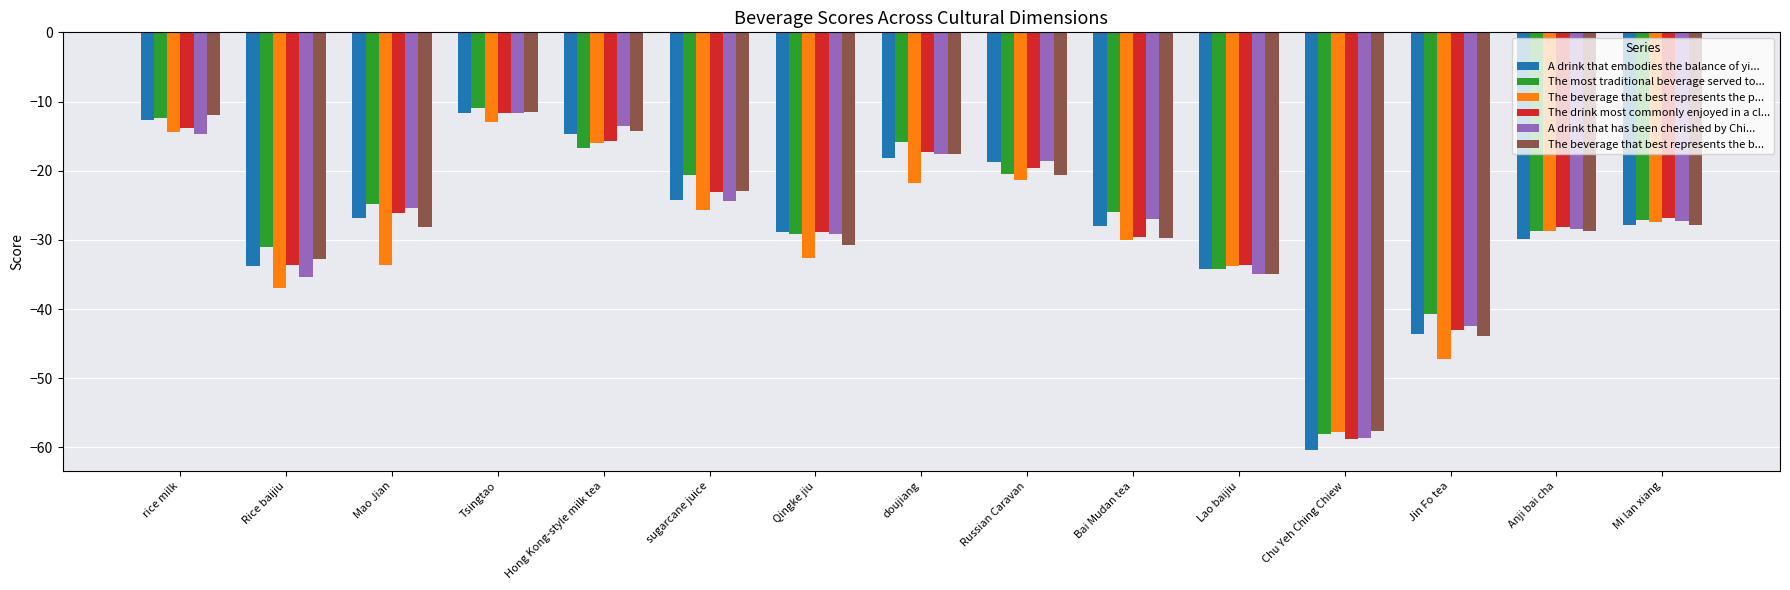

True or false: A drink that embodies the balance of yi... has a value of -7.9 at Hong Kong-style milk tea.

False